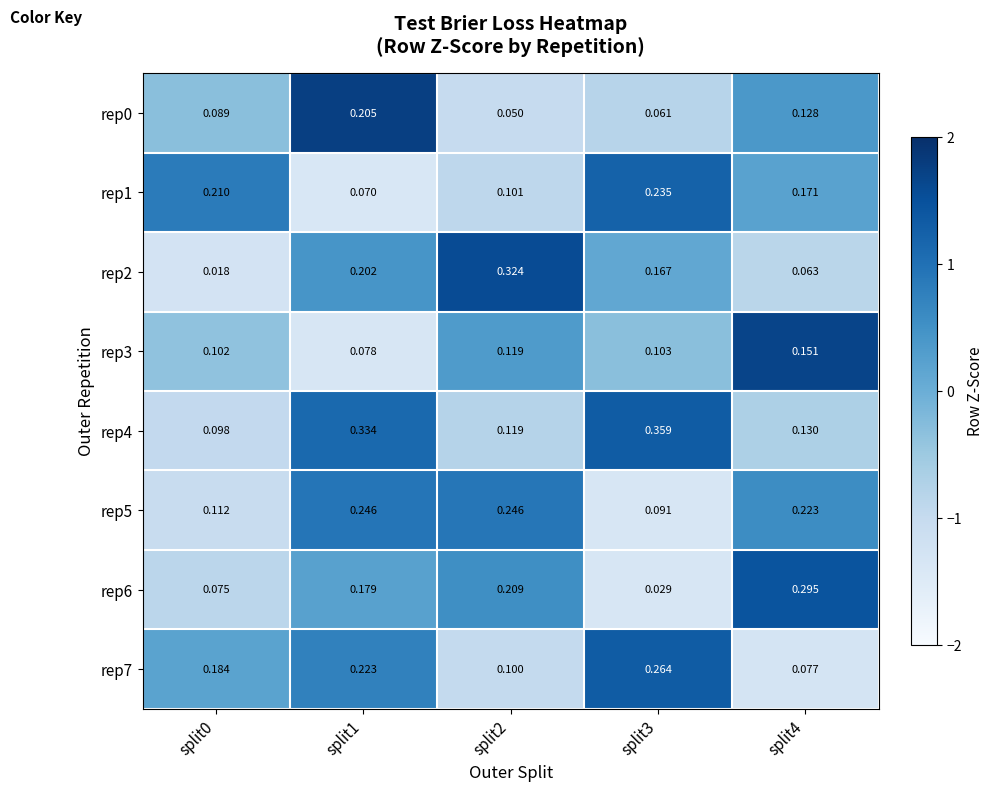

Between split1 and split2, which series saw the biggest shift?

rep4